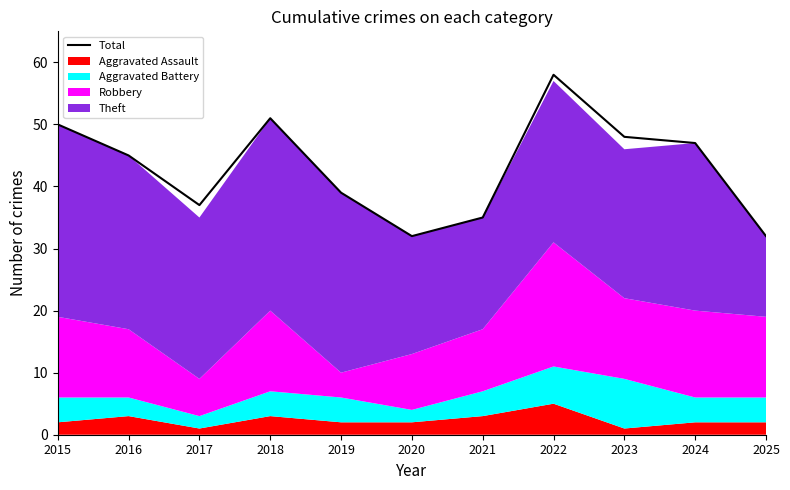

How many data points are above 45?

5